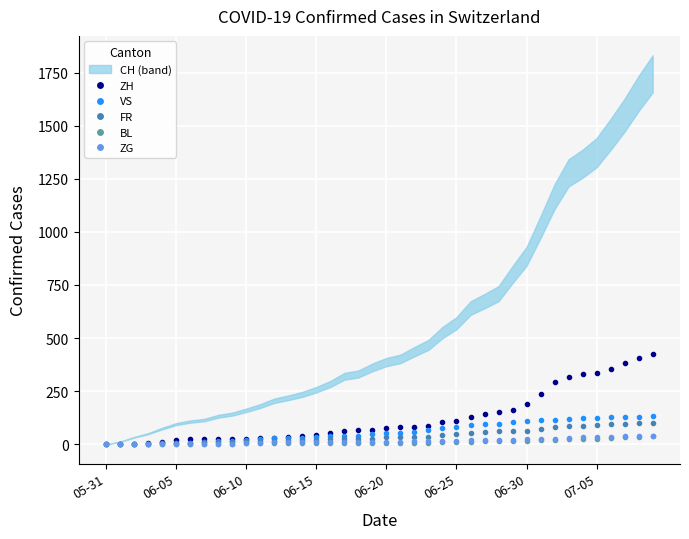

What is the sum of the ZG values at 24 and 32?

43